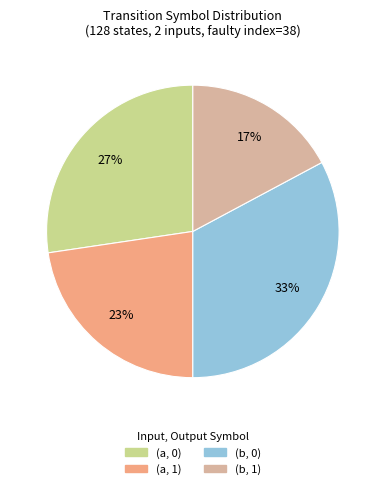

Is there any slice that represents more than half of the pie?

No